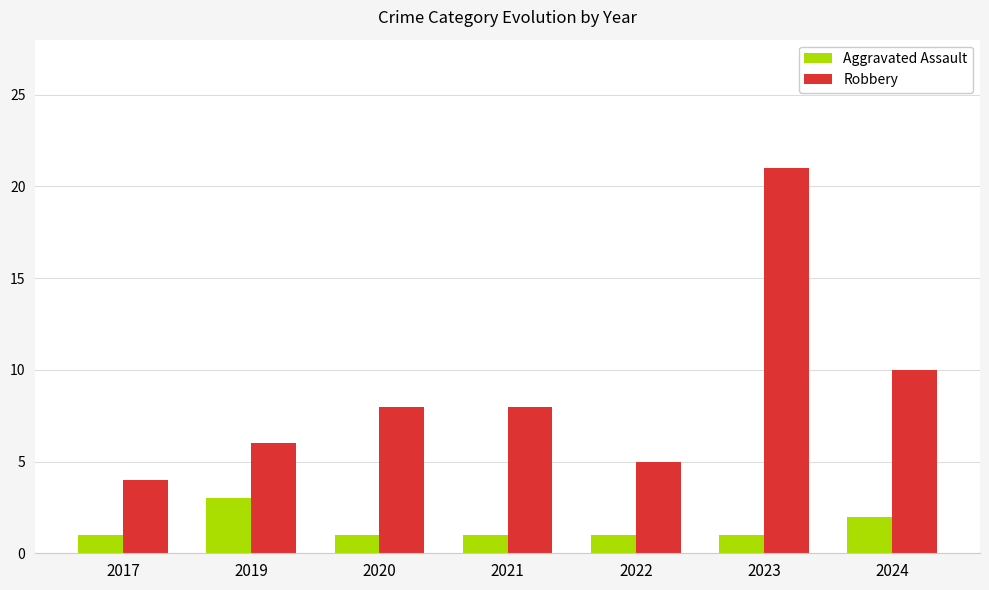

Which category has the highest value in the Aggravated Assault series?

2019